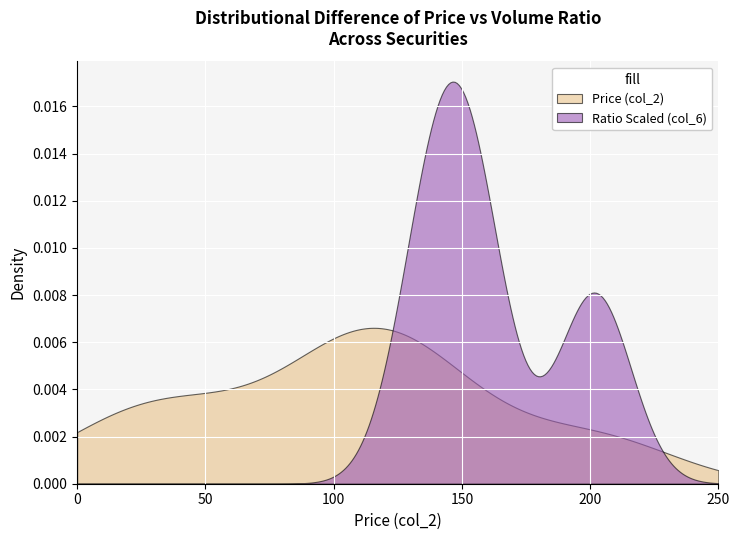

Which series has the largest range (max minus min)?

Ratio Scaled (col_6)